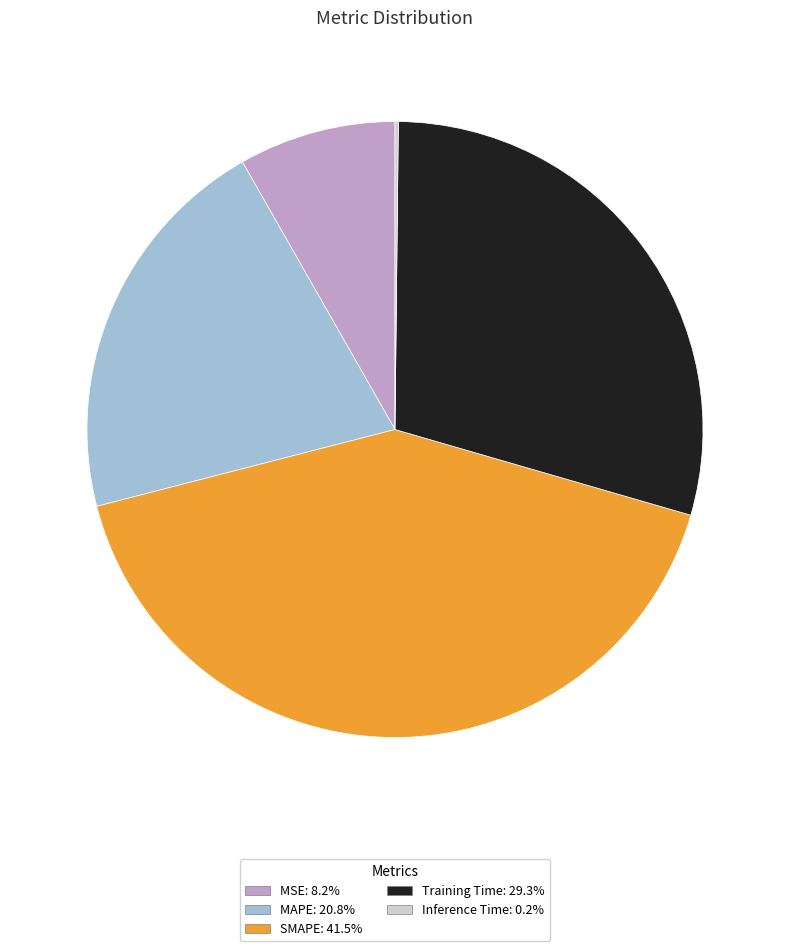

Does any single category account for the majority?

No